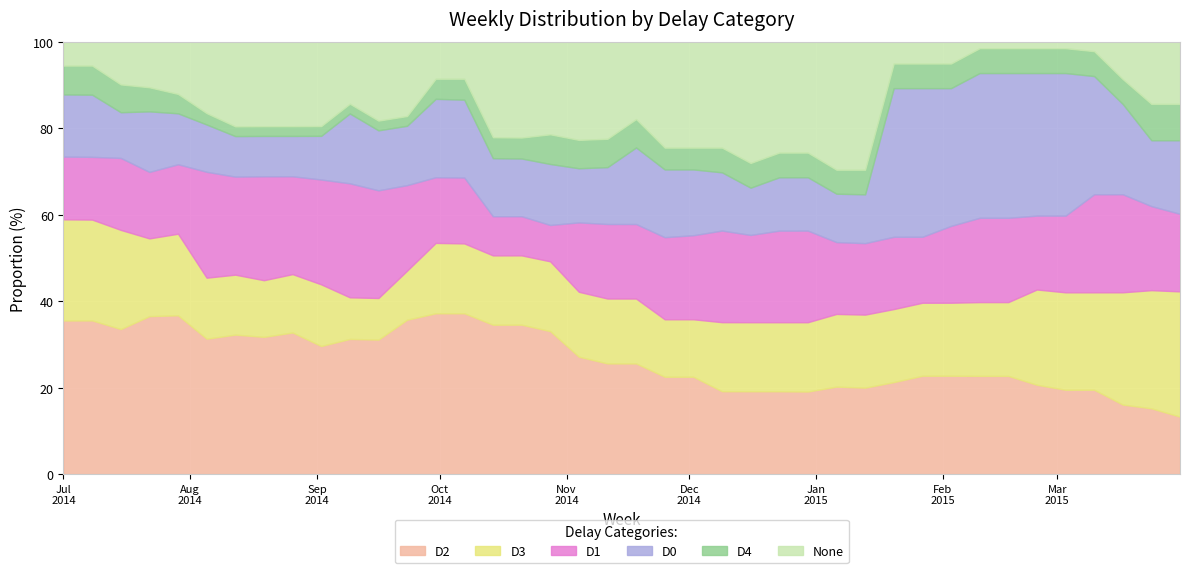

Reading right to left, what are all the values shown in this chart?

D2: 2014-07-01=35.5	2014-07-08=35.6	2014-07-15=33.6	2014-07-22=36.5	2014-07-29=36.7	2014-08-05=31.3	2014-08-12=32.3	2014-08-19=31.8	2014-08-26=32.8	2014-09-02=29.6	2014-09-09=31.3	2014-09-16=31.1	2014-09-23=35.7	2014-09-30=37.2	2014-10-07=37.2	2014-10-14=34.6	2014-10-21=34.6	2014-10-28=33.1	2014-11-04=27.2	2014-11-11=25.6	2014-11-18=25.6	2014-11-25=22.5	2014-12-02=22.5	2014-12-09=19.2	2014-12-16=19.2	2014-12-23=19.2	2014-12-30=19.1	2015-01-06=20.2	2015-01-13=20.0	2015-01-20=21.3	2015-01-27=22.8	2015-02-03=22.8	2015-02-10=22.7	2015-02-17=22.7	2015-02-24=20.7	2015-03-03=19.5	2015-03-10=19.5	2015-03-17=16.1	2015-03-24=15.2	2015-03-31=13.3
D3: 2014-07-01=23.4	2014-07-08=23.3	2014-07-15=22.9	2014-07-22=18.0	2014-07-29=18.9	2014-08-05=14.1	2014-08-12=13.9	2014-08-19=13.1	2014-08-26=13.5	2014-09-02=14.3	2014-09-09=9.6	2014-09-16=9.6	2014-09-23=11.3	2014-09-30=16.3	2014-10-07=16.2	2014-10-14=16.0	2014-10-21=16.0	2014-10-28=16.1	2014-11-04=15.0	2014-11-11=15.0	2014-11-18=15.0	2014-11-25=13.3	2014-12-02=13.3	2014-12-09=16.0	2014-12-16=16.0	2014-12-23=16.0	2014-12-30=16.0	2015-01-06=16.8	2015-01-13=16.9	2015-01-20=16.9	2015-01-27=16.9	2015-02-03=16.9	2015-02-10=17.1	2015-02-17=17.1	2015-02-24=22.0	2015-03-03=22.5	2015-03-10=22.5	2015-03-17=26.0	2015-03-24=27.3	2015-03-31=29.0
D1: 2014-07-01=14.5	2014-07-08=14.5	2014-07-15=16.6	2014-07-22=15.4	2014-07-29=16.1	2014-08-05=24.5	2014-08-12=22.7	2014-08-19=24.0	2014-08-26=22.6	2014-09-02=24.2	2014-09-09=26.4	2014-09-16=24.9	2014-09-23=19.8	2014-09-30=15.2	2014-10-07=15.2	2014-10-14=9.1	2014-10-21=9.1	2014-10-28=8.4	2014-11-04=16.1	2014-11-11=17.2	2014-11-18=17.2	2014-11-25=19.0	2014-12-02=19.4	2014-12-09=21.2	2014-12-16=20.2	2014-12-23=21.2	2014-12-30=21.2	2015-01-06=16.6	2015-01-13=16.5	2015-01-20=16.7	2015-01-27=15.3	2015-02-03=17.8	2015-02-10=19.5	2015-02-17=19.5	2015-02-24=17.1	2015-03-03=17.7	2015-03-10=22.7	2015-03-17=22.7	2015-03-24=19.4	2015-03-31=17.9
D0: 2014-07-01=14.4	2014-07-08=14.4	2014-07-15=10.6	2014-07-22=14.0	2014-07-29=11.8	2014-08-05=10.9	2014-08-12=9.4	2014-08-19=9.3	2014-08-26=9.3	2014-09-02=10.1	2014-09-09=16.2	2014-09-16=13.9	2014-09-23=13.7	2014-09-30=18.1	2014-10-07=18.0	2014-10-14=13.4	2014-10-21=13.3	2014-10-28=14.1	2014-11-04=12.5	2014-11-11=13.2	2014-11-18=17.7	2014-11-25=15.7	2014-12-02=15.2	2014-12-09=13.5	2014-12-16=10.9	2014-12-23=12.3	2014-12-30=12.3	2015-01-06=11.2	2015-01-13=11.3	2015-01-20=34.4	2015-01-27=34.4	2015-02-03=31.9	2015-02-10=33.5	2015-02-17=33.5	2015-02-24=33.0	2015-03-03=33.0	2015-03-10=27.3	2015-03-17=20.9	2015-03-24=15.2	2015-03-31=17.0
D4: 2014-07-01=6.7	2014-07-08=6.7	2014-07-15=6.4	2014-07-22=5.6	2014-07-29=4.5	2014-08-05=2.6	2014-08-12=2.2	2014-08-19=2.2	2014-08-26=2.2	2014-09-02=2.2	2014-09-09=2.2	2014-09-16=2.2	2014-09-23=2.2	2014-09-30=4.6	2014-10-07=4.8	2014-10-14=4.8	2014-10-21=4.8	2014-10-28=6.9	2014-11-04=6.6	2014-11-11=6.6	2014-11-18=6.6	2014-11-25=5.0	2014-12-02=5.0	2014-12-09=5.7	2014-12-16=5.7	2014-12-23=5.7	2014-12-30=5.7	2015-01-06=5.5	2015-01-13=5.7	2015-01-20=5.7	2015-01-27=5.7	2015-02-03=5.7	2015-02-10=5.8	2015-02-17=5.8	2015-02-24=5.8	2015-03-03=5.8	2015-03-10=5.8	2015-03-17=5.8	2015-03-24=8.4	2015-03-31=8.4
None: 2014-07-01=5.5	2014-07-08=5.5	2014-07-15=9.9	2014-07-22=10.5	2014-07-29=12.1	2014-08-05=16.5	2014-08-12=19.6	2014-08-19=19.5	2014-08-26=19.5	2014-09-02=19.5	2014-09-09=14.3	2014-09-16=18.2	2014-09-23=17.2	2014-09-30=8.6	2014-10-07=8.6	2014-10-14=22.1	2014-10-21=22.1	2014-10-28=21.4	2014-11-04=22.7	2014-11-11=22.4	2014-11-18=17.9	2014-11-25=24.5	2014-12-02=24.5	2014-12-09=24.5	2014-12-16=28.0	2014-12-23=25.6	2014-12-30=25.6	2015-01-06=29.6	2015-01-13=29.6	2015-01-20=5.0	2015-01-27=5.0	2015-02-03=5.0	2015-02-10=1.5	2015-02-17=1.5	2015-02-24=1.5	2015-03-03=1.5	2015-03-10=2.2	2015-03-17=8.6	2015-03-24=14.4	2015-03-31=14.4